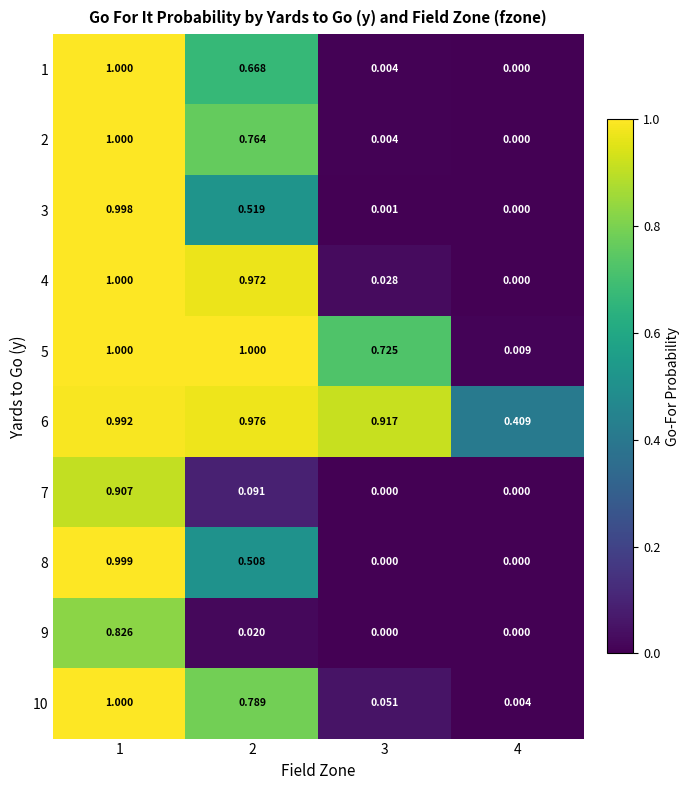

How many categories are shown in the chart?

4